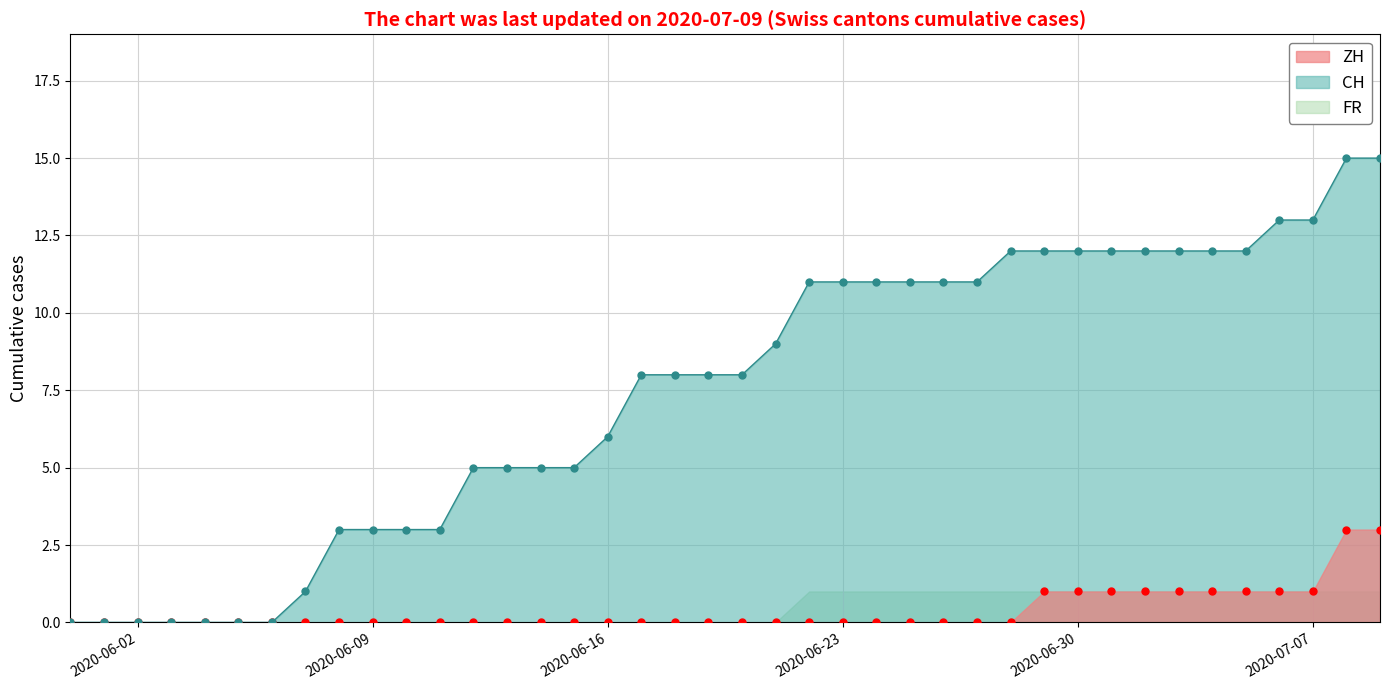

True or false: TG and CH intersect in this chart.

False